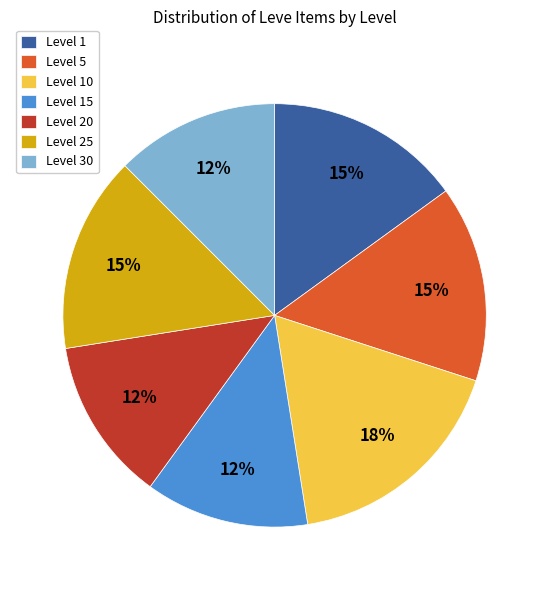

Between Level 1 and Level 10, which is larger?

Level 10